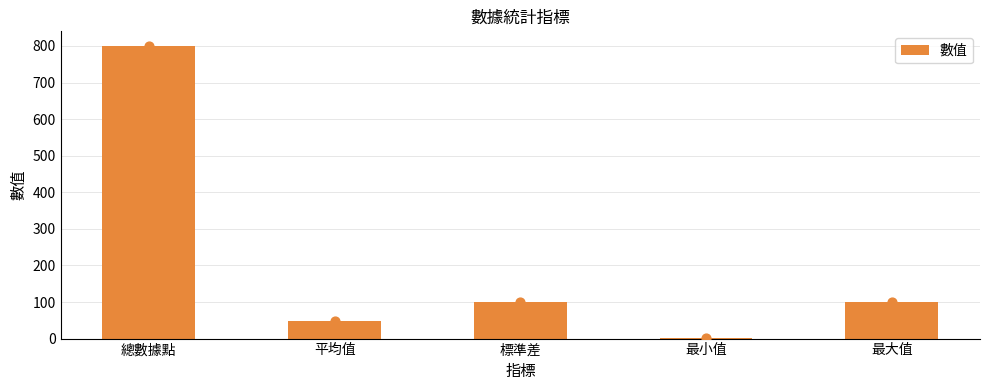

Approximately how many times larger is the value at 最大值 compared to 總數據點?

0.1